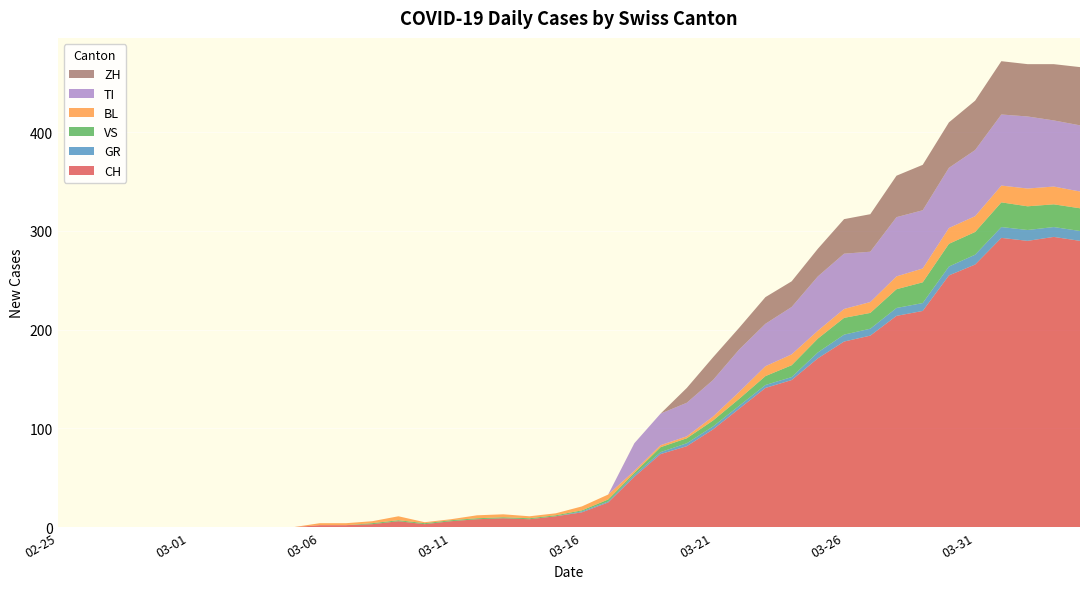

Reading left to right, what are all the values shown in this chart?

CH: 2020-02-25=0	2020-02-26=0	2020-02-27=0	2020-02-28=0	2020-02-29=0	2020-03-01=0	2020-03-02=0	2020-03-03=0	2020-03-04=0	2020-03-05=0	2020-03-06=2	2020-03-07=2	2020-03-08=3	2020-03-09=6	2020-03-10=3	2020-03-11=6	2020-03-12=8	2020-03-13=9	2020-03-14=8	2020-03-15=11	2020-03-16=15	2020-03-17=25	2020-03-18=51	2020-03-19=74	2020-03-20=82	2020-03-21=99	2020-03-22=120	2020-03-23=141	2020-03-24=149	2020-03-25=171	2020-03-26=188	2020-03-27=194	2020-03-28=214	2020-03-29=219	2020-03-30=255	2020-03-31=266	2020-04-01=293	2020-04-02=290	2020-04-03=294	2020-04-04=290
GR: 2020-02-25=0	2020-02-26=0	2020-02-27=0	2020-02-28=0	2020-02-29=0	2020-03-01=0	2020-03-02=0	2020-03-03=0	2020-03-04=0	2020-03-05=0	2020-03-06=0	2020-03-07=0	2020-03-08=0	2020-03-09=0	2020-03-10=0	2020-03-11=0	2020-03-12=0	2020-03-13=0	2020-03-14=0	2020-03-15=0	2020-03-16=1	2020-03-17=1	2020-03-18=2	2020-03-19=2	2020-03-20=3	2020-03-21=3	2020-03-22=3	2020-03-23=3	2020-03-24=3	2020-03-25=6	2020-03-26=7	2020-03-27=7	2020-03-28=8	2020-03-29=8	2020-03-30=9	2020-03-31=10	2020-04-01=11	2020-04-02=11	2020-04-03=10	2020-04-04=10
VS: 2020-02-25=0	2020-02-26=0	2020-02-27=0	2020-02-28=0	2020-02-29=0	2020-03-01=0	2020-03-02=0	2020-03-03=0	2020-03-04=0	2020-03-05=0	2020-03-06=0	2020-03-07=0	2020-03-08=1	2020-03-09=1	2020-03-10=1	2020-03-11=1	2020-03-12=1	2020-03-13=1	2020-03-14=1	2020-03-15=1	2020-03-16=1	2020-03-17=2	2020-03-18=2	2020-03-19=5	2020-03-20=5	2020-03-21=6	2020-03-22=7	2020-03-23=9	2020-03-24=12	2020-03-25=14	2020-03-26=17	2020-03-27=16	2020-03-28=19	2020-03-29=21	2020-03-30=23	2020-03-31=23	2020-04-01=25	2020-04-02=24	2020-04-03=23	2020-04-04=23
BL: 2020-02-25=0	2020-02-26=0	2020-02-27=0	2020-02-28=0	2020-02-29=0	2020-03-01=0	2020-03-02=0	2020-03-03=0	2020-03-04=0	2020-03-05=0	2020-03-06=2	2020-03-07=2	2020-03-08=2	2020-03-09=4	2020-03-10=1	2020-03-11=1	2020-03-12=3	2020-03-13=3	2020-03-14=2	2020-03-15=2	2020-03-16=4	2020-03-17=5	2020-03-18=2	2020-03-19=2	2020-03-20=2	2020-03-21=4	2020-03-22=7	2020-03-23=10	2020-03-24=11	2020-03-25=8	2020-03-26=9	2020-03-27=11	2020-03-28=13	2020-03-29=14	2020-03-30=16	2020-03-31=16	2020-04-01=17	2020-04-02=18	2020-04-03=18	2020-04-04=17
TI: 2020-02-25=0	2020-02-26=0	2020-02-27=0	2020-02-28=0	2020-02-29=0	2020-03-01=0	2020-03-02=0	2020-03-03=0	2020-03-04=0	2020-03-05=0	2020-03-06=0	2020-03-07=0	2020-03-08=0	2020-03-09=0	2020-03-10=0	2020-03-11=0	2020-03-12=0	2020-03-13=0	2020-03-14=0	2020-03-15=0	2020-03-16=0	2020-03-17=0	2020-03-18=28	2020-03-19=32	2020-03-20=34	2020-03-21=37	2020-03-22=43	2020-03-23=43	2020-03-24=48	2020-03-25=55	2020-03-26=56	2020-03-27=51	2020-03-28=60	2020-03-29=59	2020-03-30=61	2020-03-31=67	2020-04-01=72	2020-04-02=73	2020-04-03=67	2020-04-04=67
ZH: 2020-02-25=0	2020-02-26=0	2020-02-27=0	2020-02-28=0	2020-02-29=0	2020-03-01=0	2020-03-02=0	2020-03-03=0	2020-03-04=0	2020-03-05=0	2020-03-06=0	2020-03-07=0	2020-03-08=0	2020-03-09=0	2020-03-10=0	2020-03-11=0	2020-03-12=0	2020-03-13=0	2020-03-14=0	2020-03-15=0	2020-03-16=0	2020-03-17=0	2020-03-18=0	2020-03-19=0	2020-03-20=15	2020-03-21=23	2020-03-22=22	2020-03-23=27	2020-03-24=26	2020-03-25=28	2020-03-26=35	2020-03-27=38	2020-03-28=42	2020-03-29=46	2020-03-30=46	2020-03-31=50	2020-04-01=54	2020-04-02=53	2020-04-03=57	2020-04-04=59